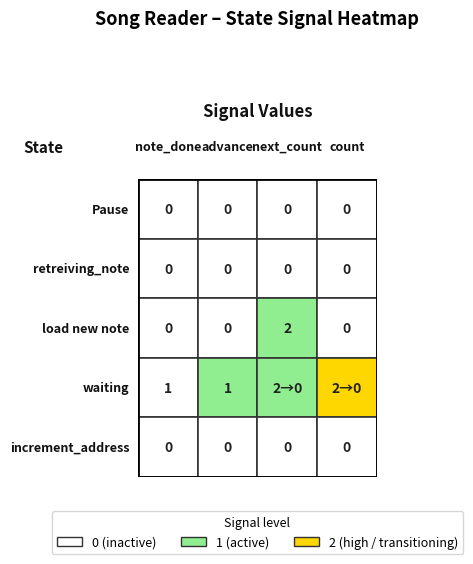

Rank the categories by Pause value from highest to lowest.

0, 1, 2, 3